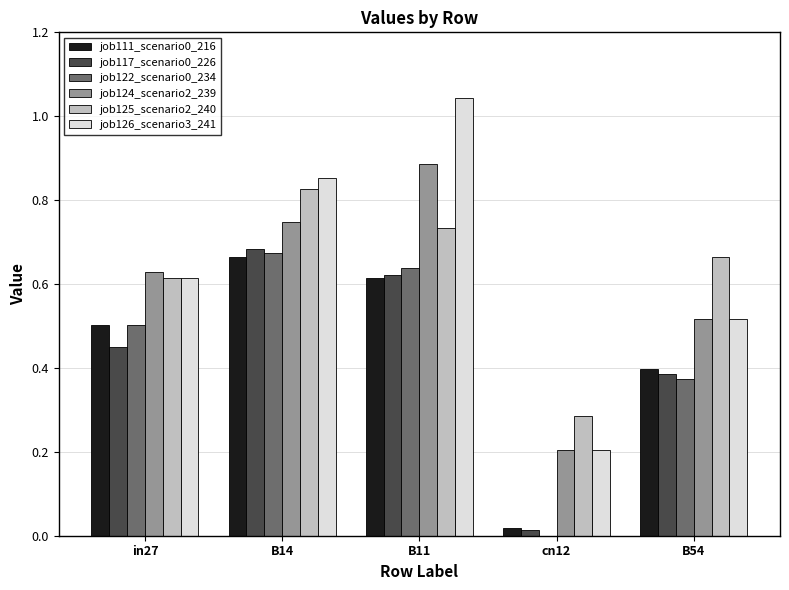

Which label corresponds to the largest value in the chart?

B11